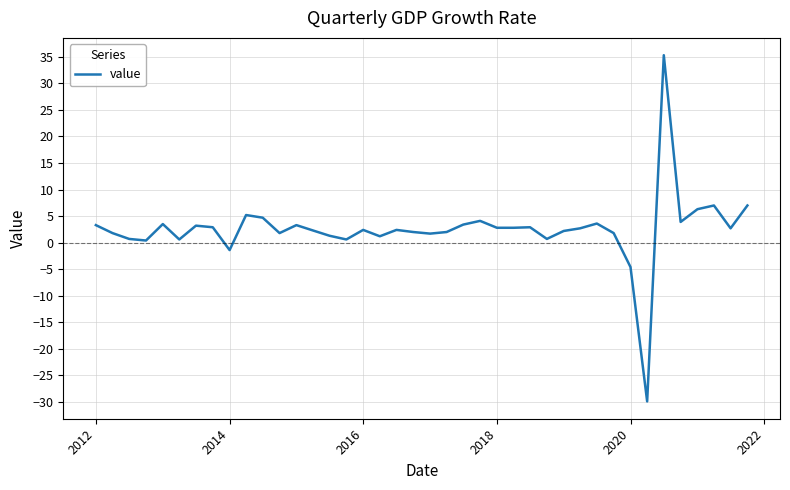

Does the chart have visible grid lines?

Yes